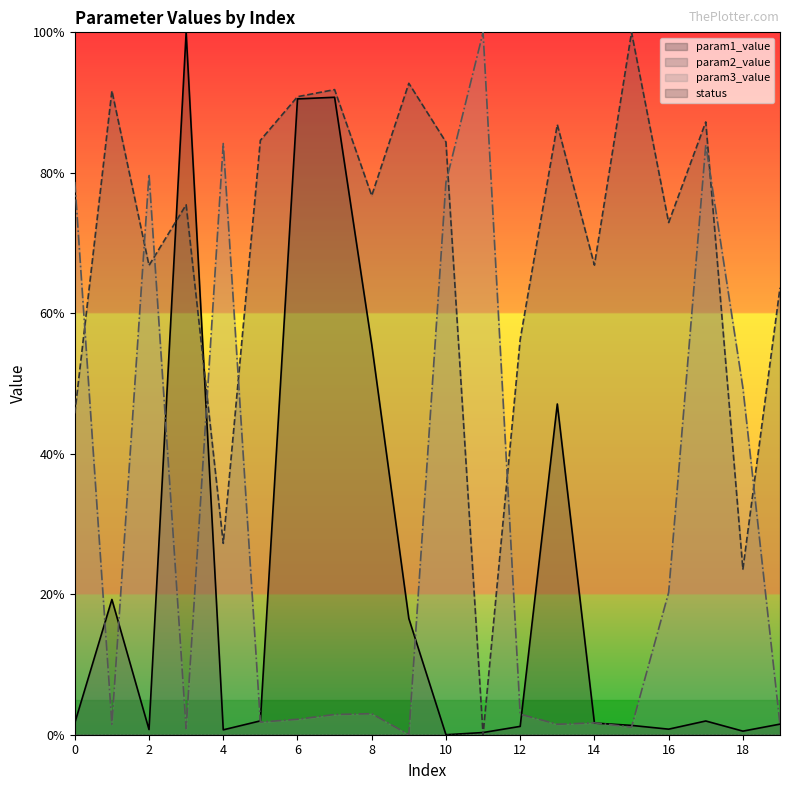

Reading left to right, what are all the values shown in this chart?

param1_value: 0=1.7	1=19.3	2=0.7	3=100.0	4=0.7	5=2.0	6=90.5	7=90.8	8=55.6	9=16.5	10=0.0	11=0.3	12=1.2	13=47.1	14=1.7	15=1.3	16=0.8	17=2.0	18=0.5	19=1.5
param2_value: 0=45.8	1=91.7	2=66.8	3=75.4	4=27.2	5=84.6	6=90.8	7=91.8	8=76.7	9=92.7	10=84.4	11=0.0	12=56.3	13=86.9	14=66.9	15=100.0	16=72.9	17=87.2	18=23.6	19=63.6
param3_value: 0=78.7	1=1.5	2=79.8	3=0.9	4=84.2	5=1.8	6=2.2	7=2.9	8=3.0	9=0.0	10=78.7	11=100.0	12=2.9	13=1.5	14=1.7	15=1.1	16=20.3	17=84.0	18=49.4	19=1.4